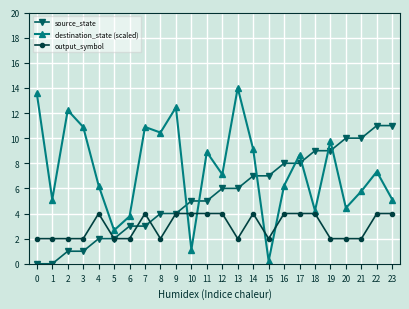

Does the chart display data point markers on the line(s)?

Yes